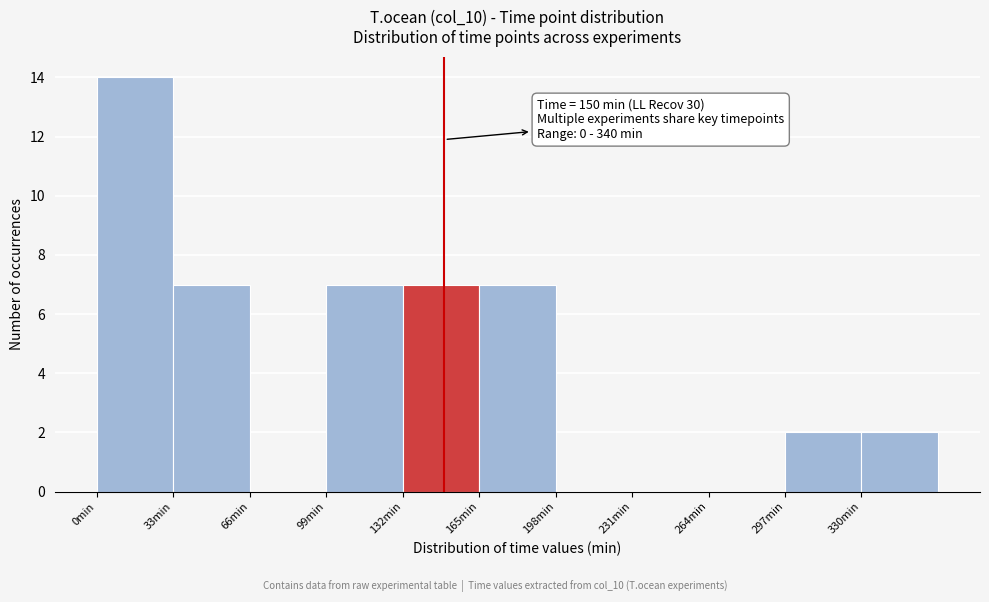

Over which range of the x-axis is the bar tallest?

0 to 33